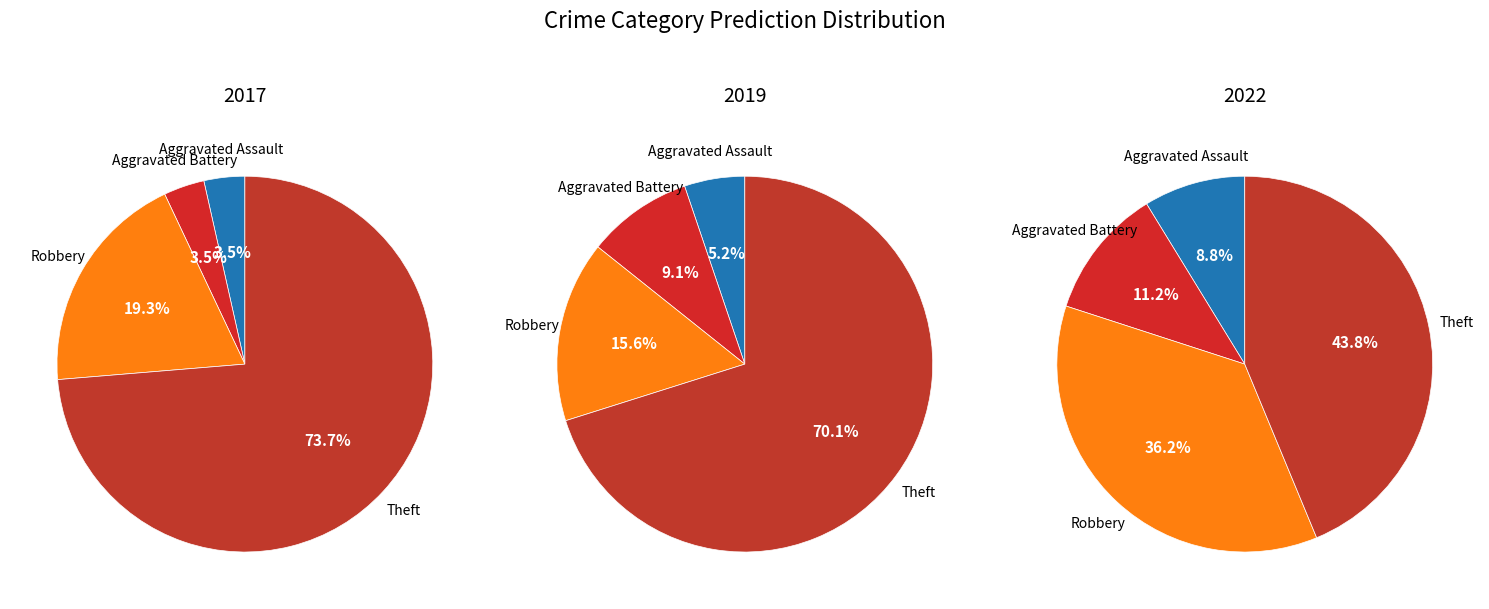

To the nearest percent, what is the average slice percentage?

25%